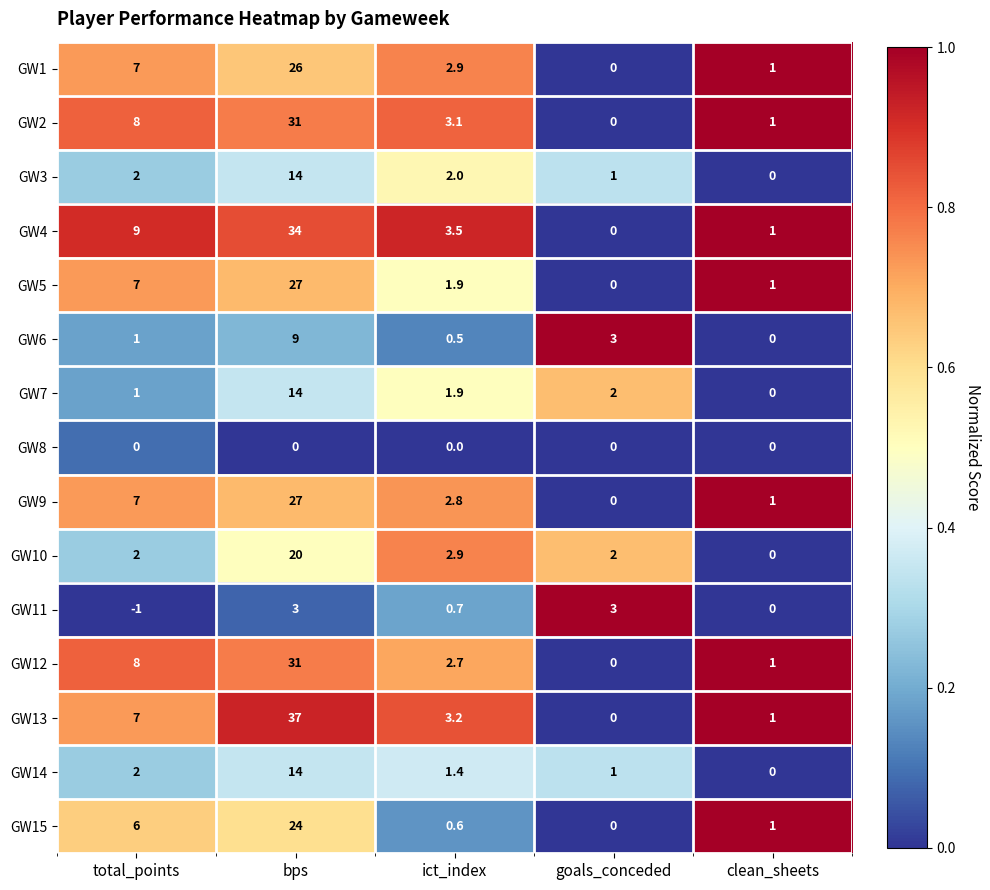

At which category is the sum across all series the highest?

bps